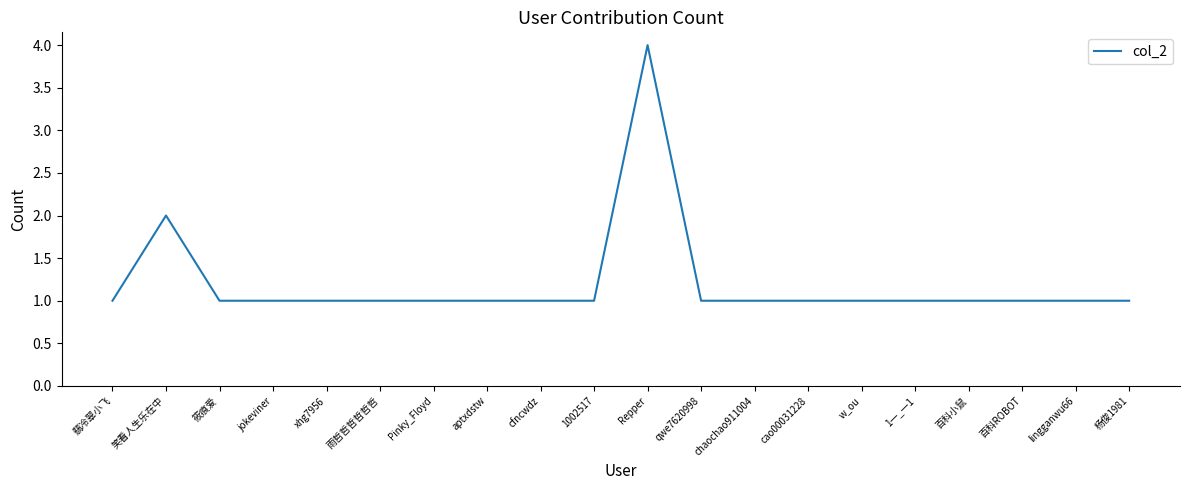

What position from the right is 筱痕爱?

18